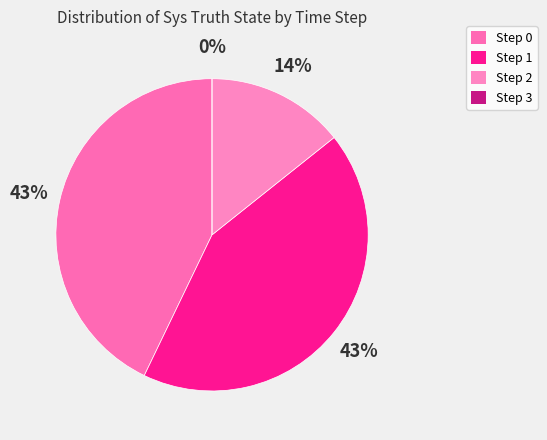

Is Step 3 the majority of the pie?

No